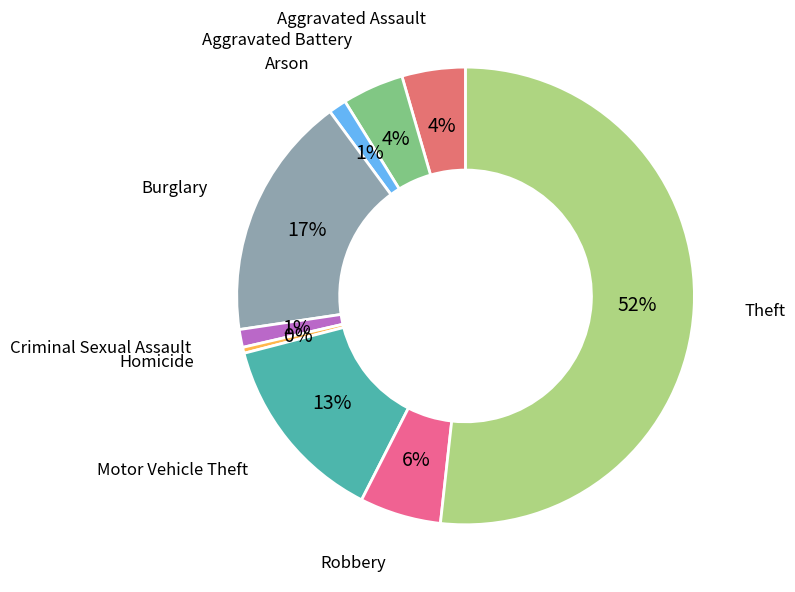

How many slices are in this pie chart?

9